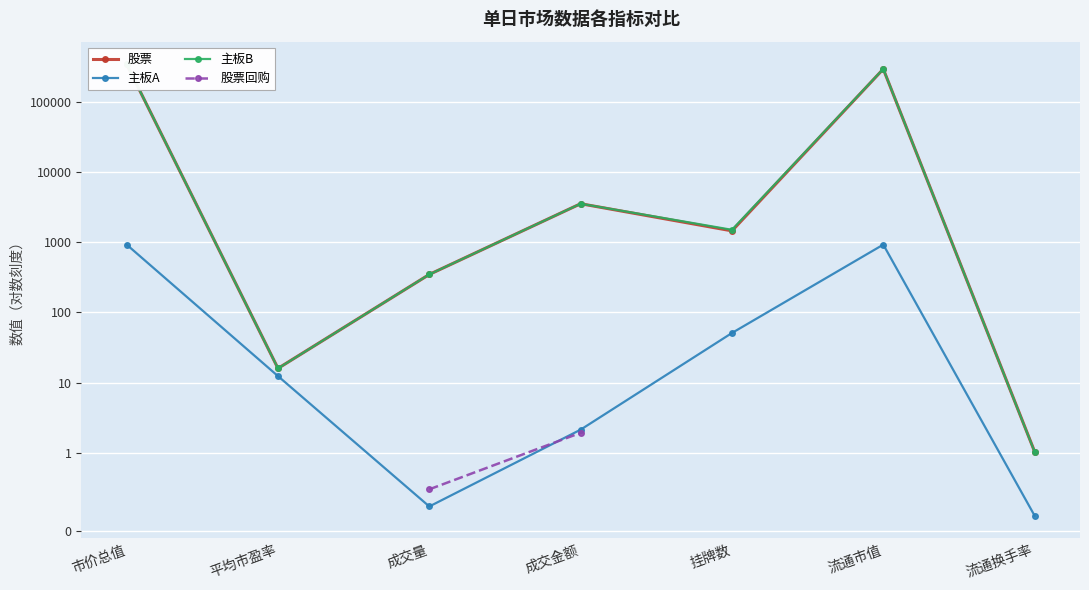

What is the difference between the highest and lowest values at 平均市盈率?

3.6